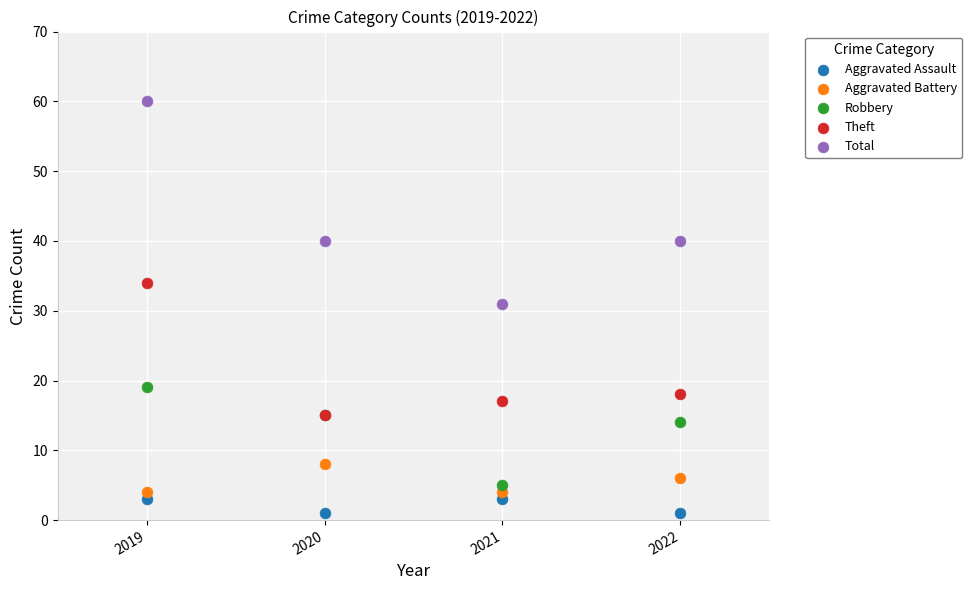

In the Theft series, what Y value is closest to 24?

18